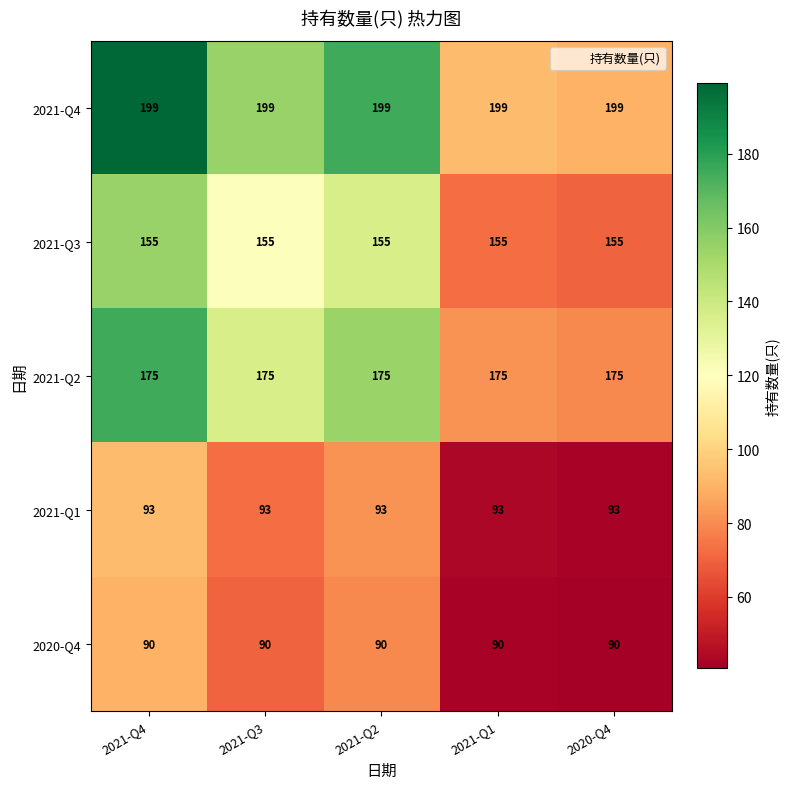

What is the smallest value displayed?

90